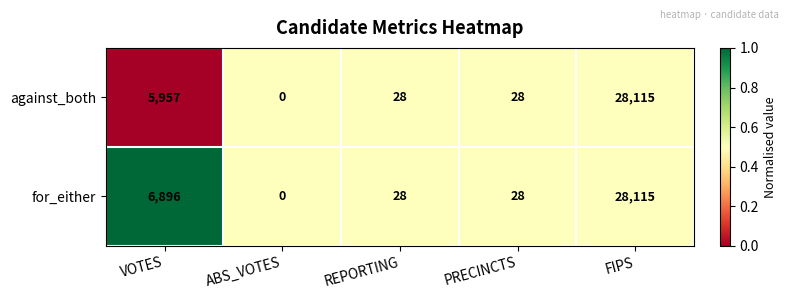

At which category is the sum across all series the highest?

FIPS